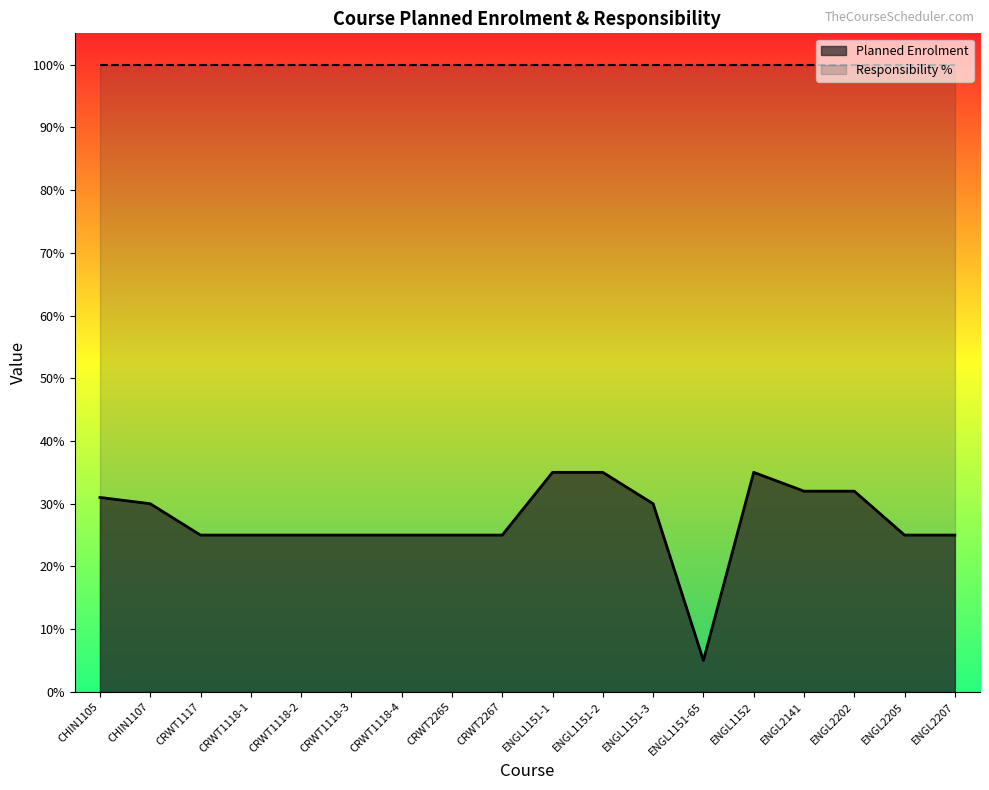

What is the sum of all values?

490